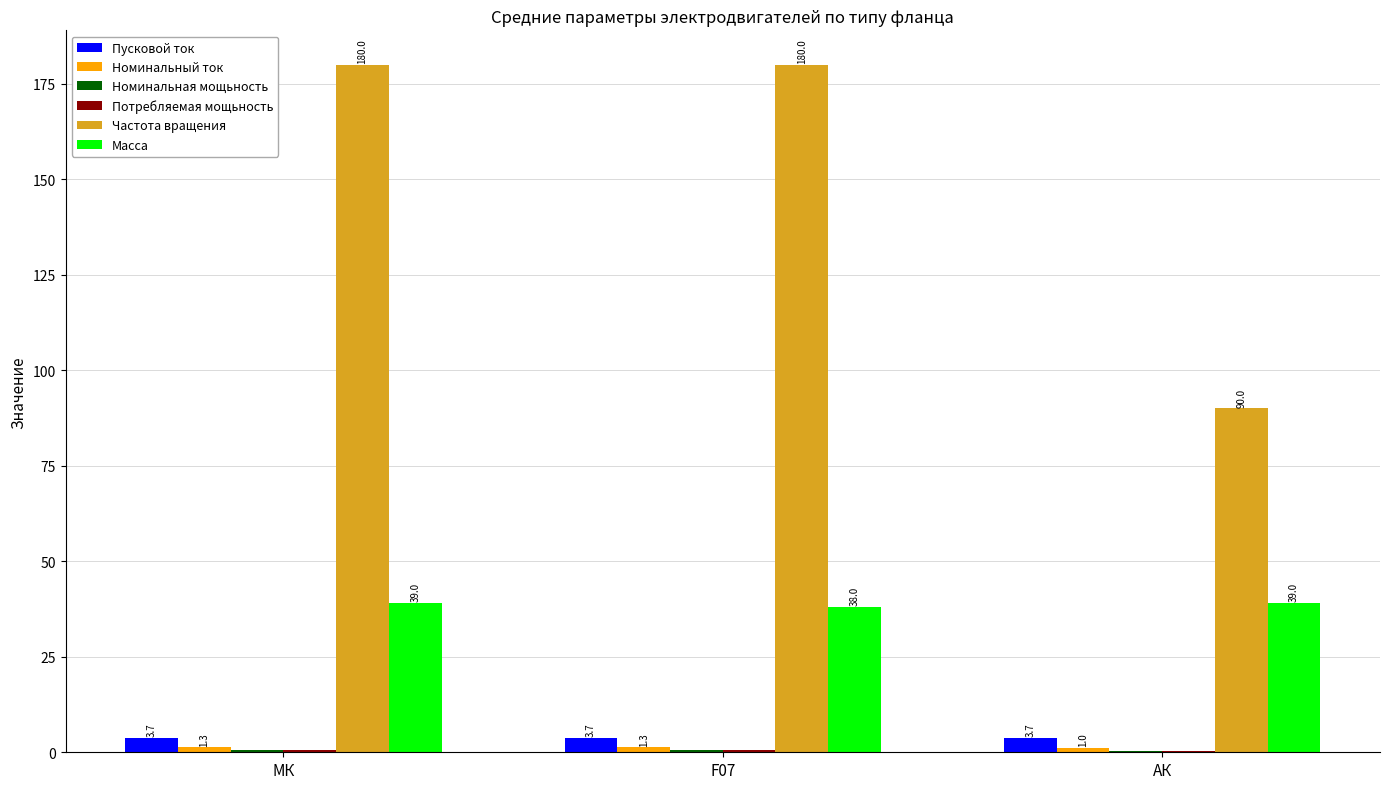

How many series are shown in this chart?

6